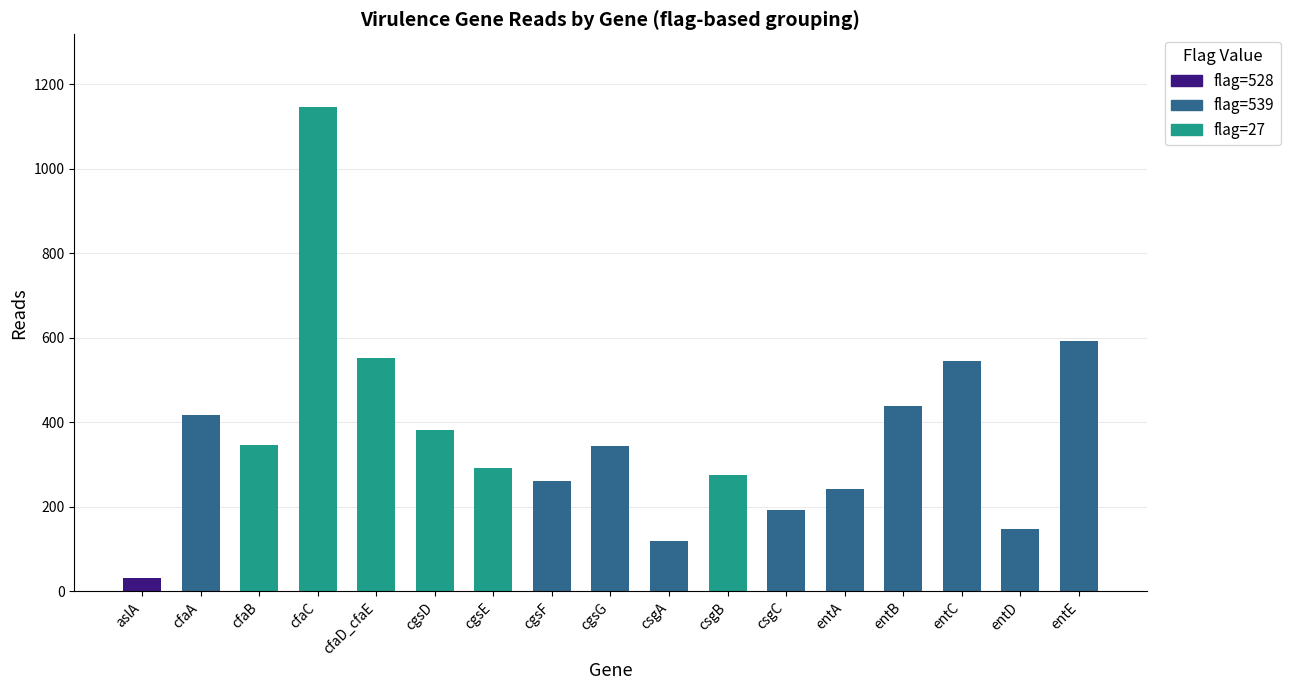

What is the greatest value displayed?

1146